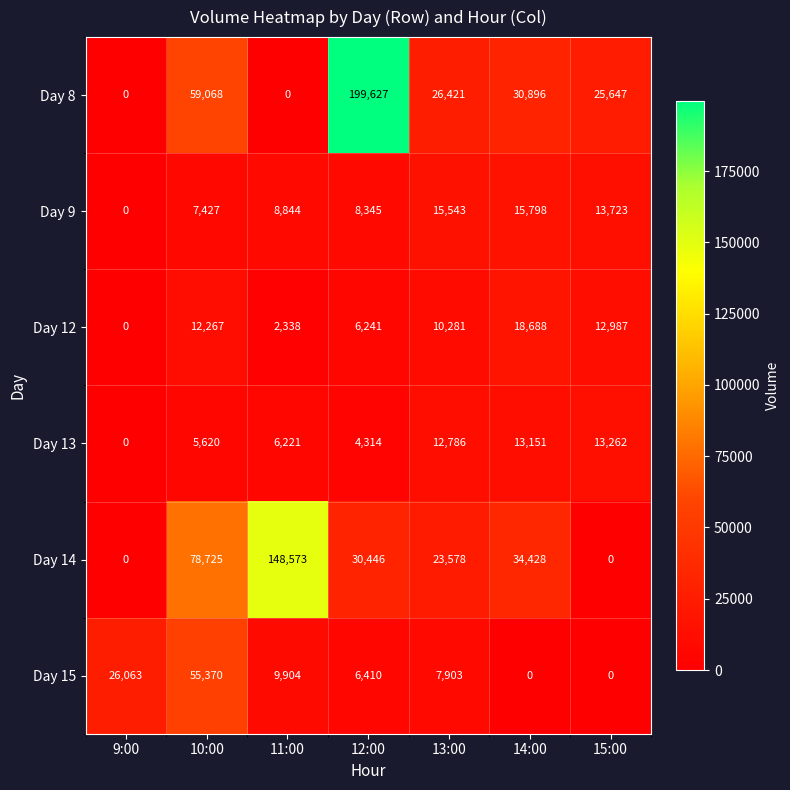

At which label does Day 8 first exceed 26421?

10:00